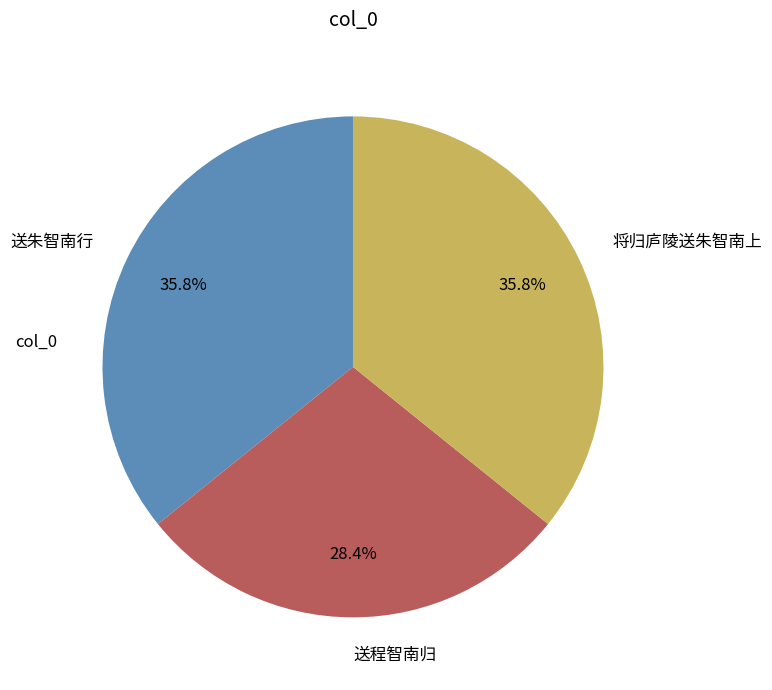

Approximately how many times larger is the value at 送程智南归 compared to 送朱智南行?

0.8